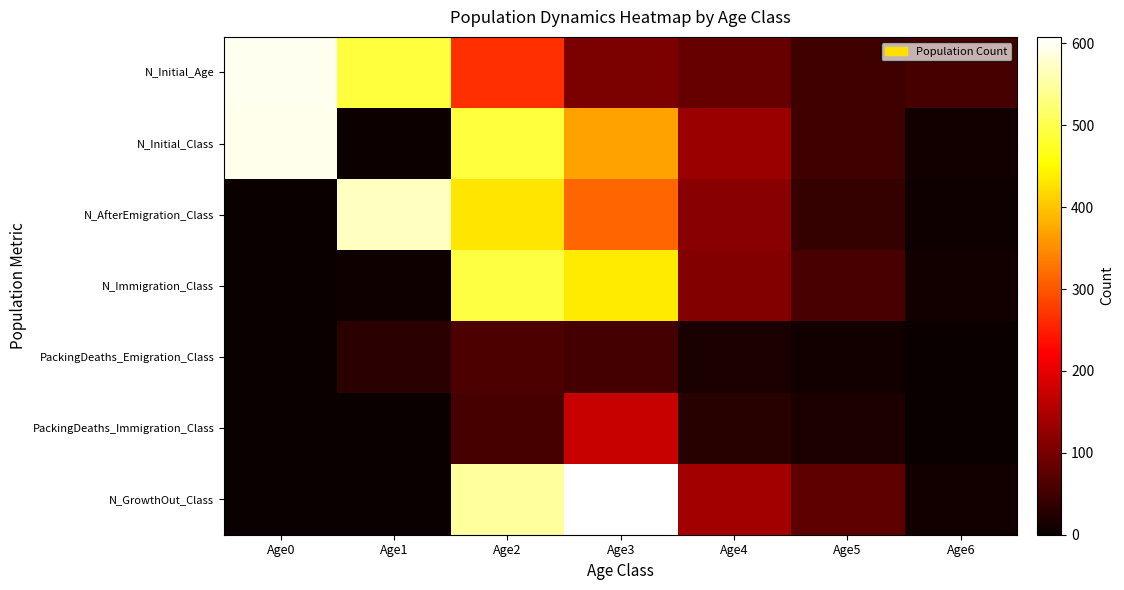

Which series changed the most between Age1 and Age5?

N_AfterEmigration_Class